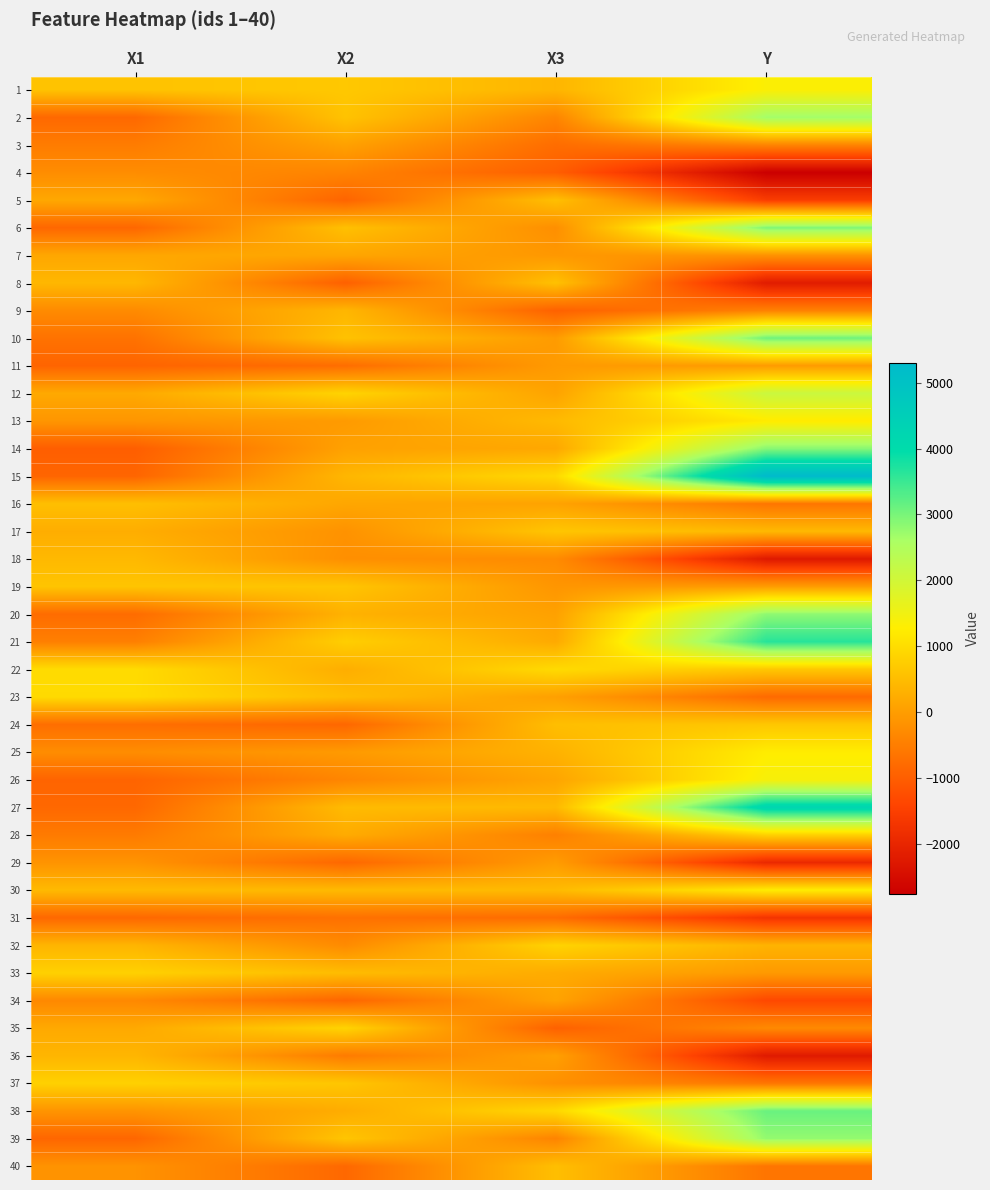

What is the maximum value shown in the chart?

5300.0